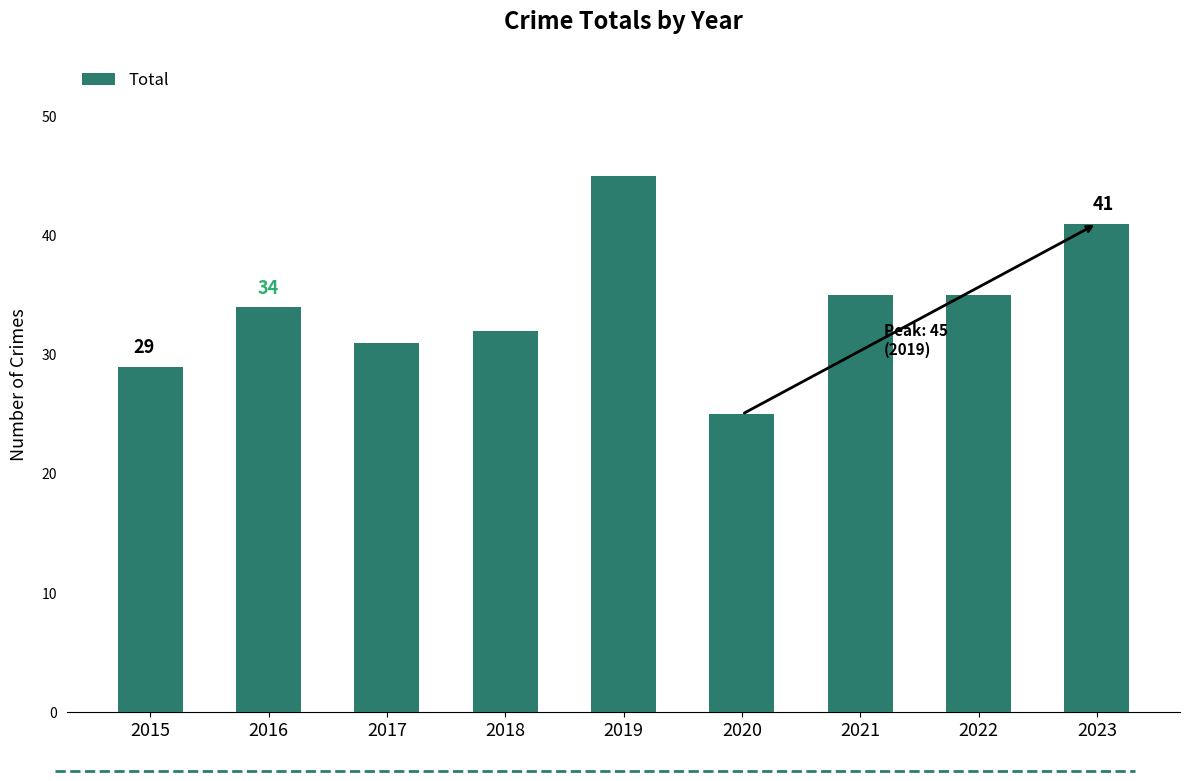

True or false: the data shows 40 at 2020.

False